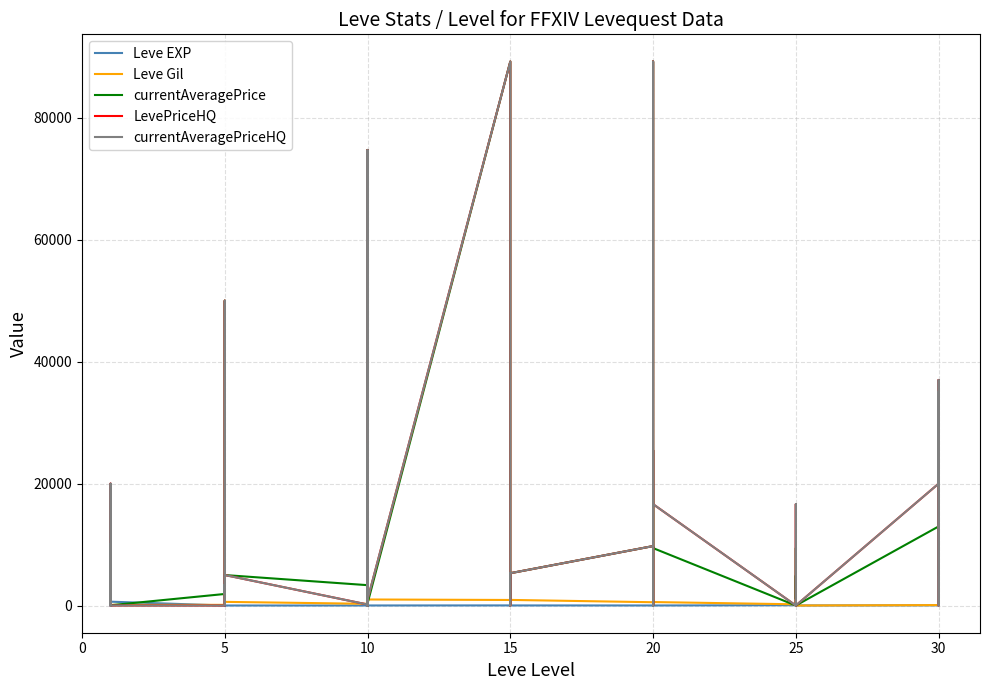

True or false: currentAveragePrice has a value of 48 at 25.

True